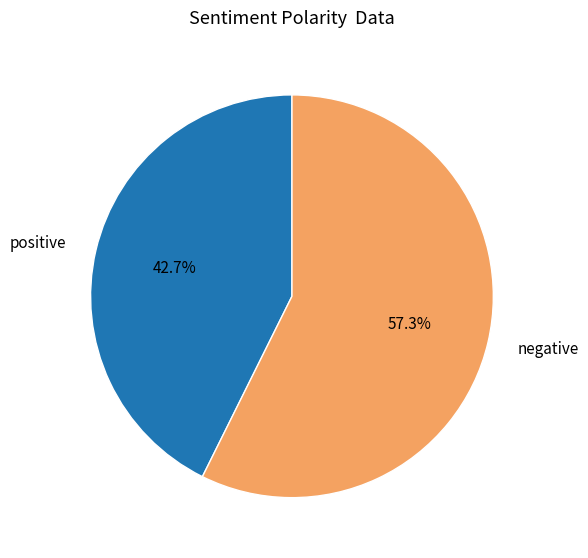

Combined, what portion of the pie is positive and negative?

100.0%